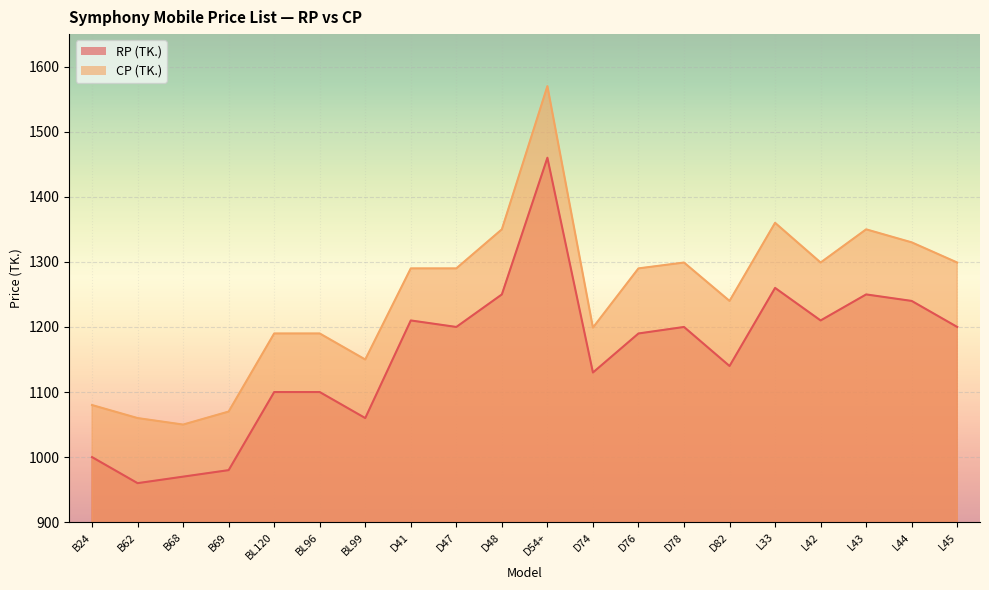

List the labels in order of RP (TK.) value, smallest first.

B62, B68, B69, B24, BL99, BL120, BL96, D74, D82, D76, D47, D78, L45, D41, L42, L44, D48, L43, L33, D54+